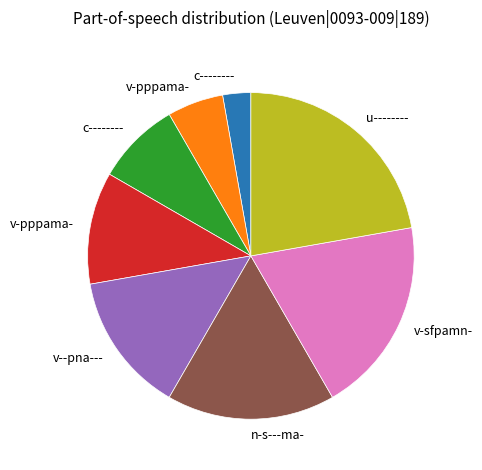

Which category has the smallest portion of the pie?

c--------